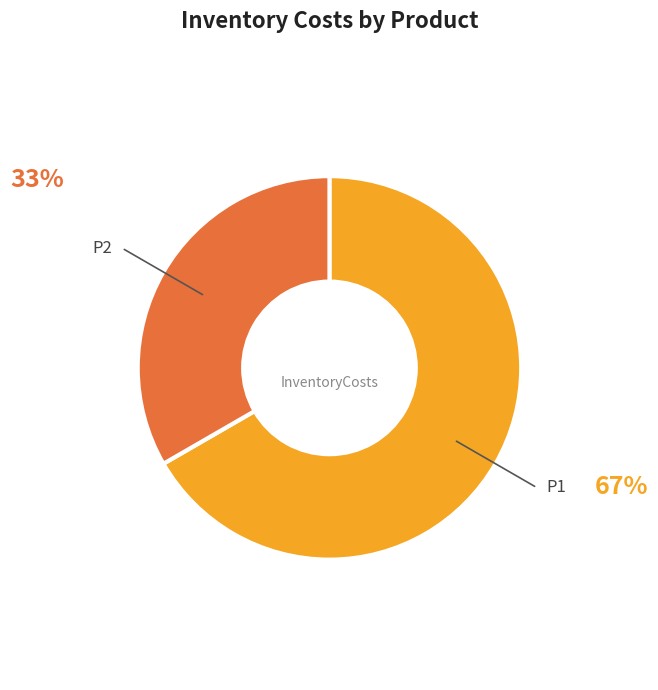

Is it true that P2 is 33% of the pie?

True